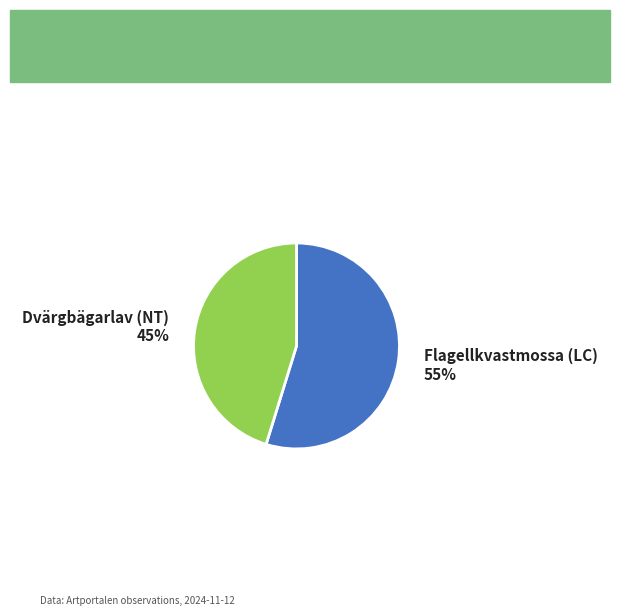

What is the smallest slice in the pie chart?

Dvärgbägarlav (NT)